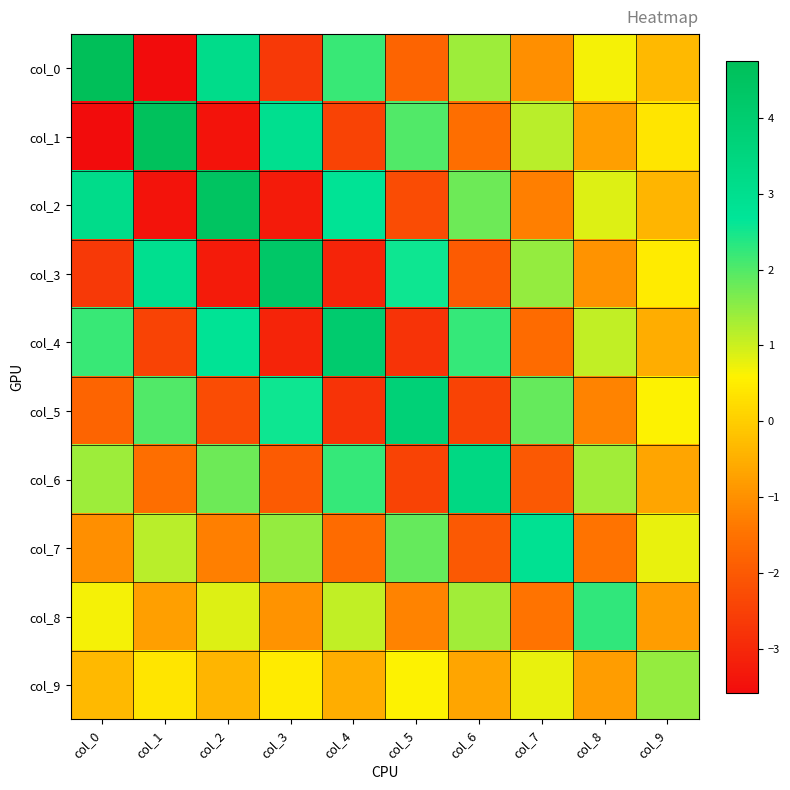

What is the total value across all series at col_1?

-0.7